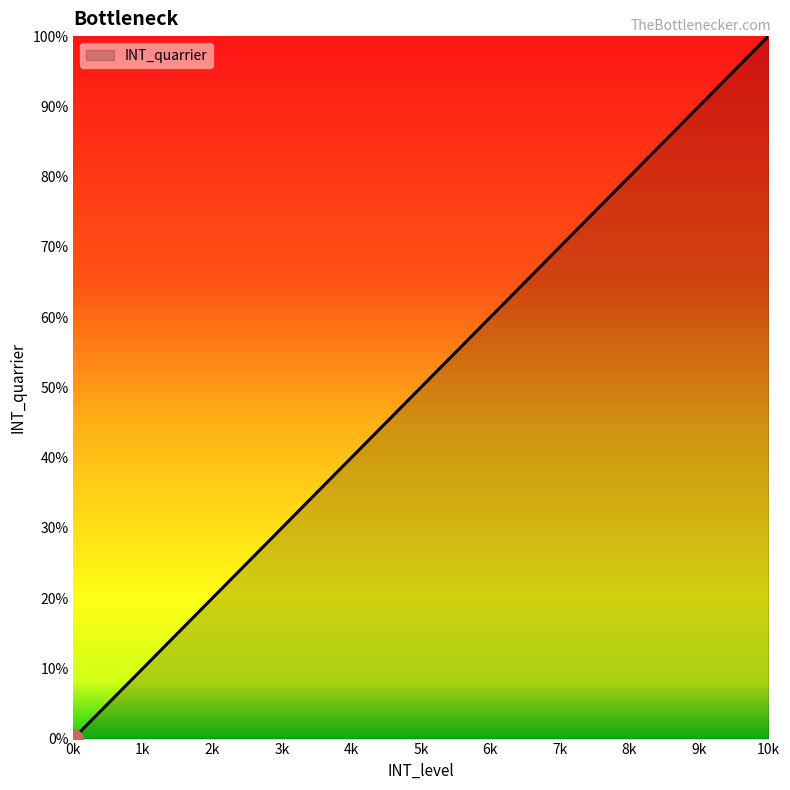

Count the values in the range 2 to 8.

7